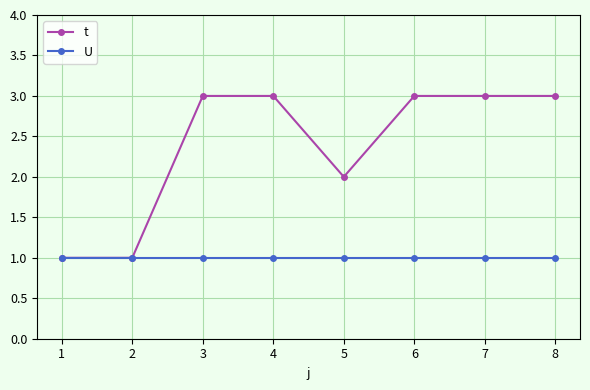

What is the value of the U point at the 1st from the left?

1